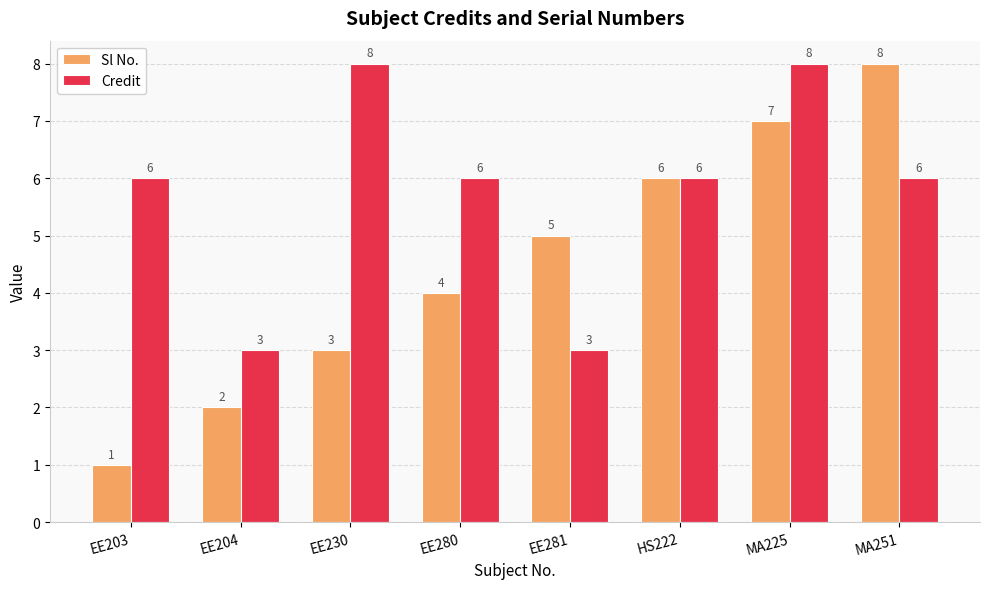

What position from the left is EE204?

2